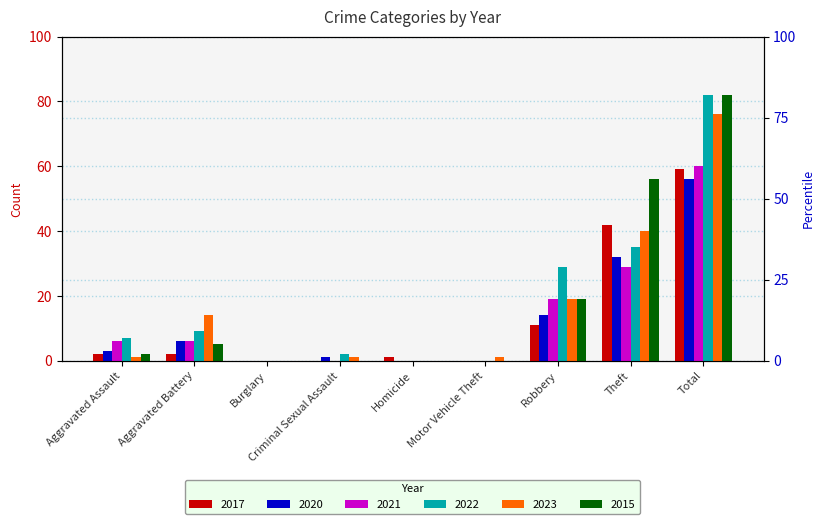

Rank the series at Burglary from highest to lowest value.

2017, 2020, 2021, 2022, 2023, 2015